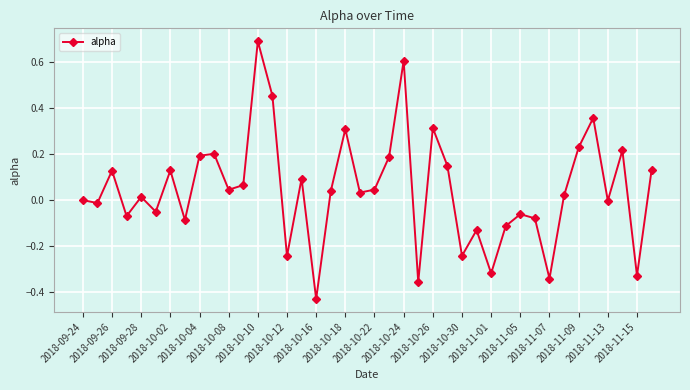

What is the greatest value displayed?

0.7